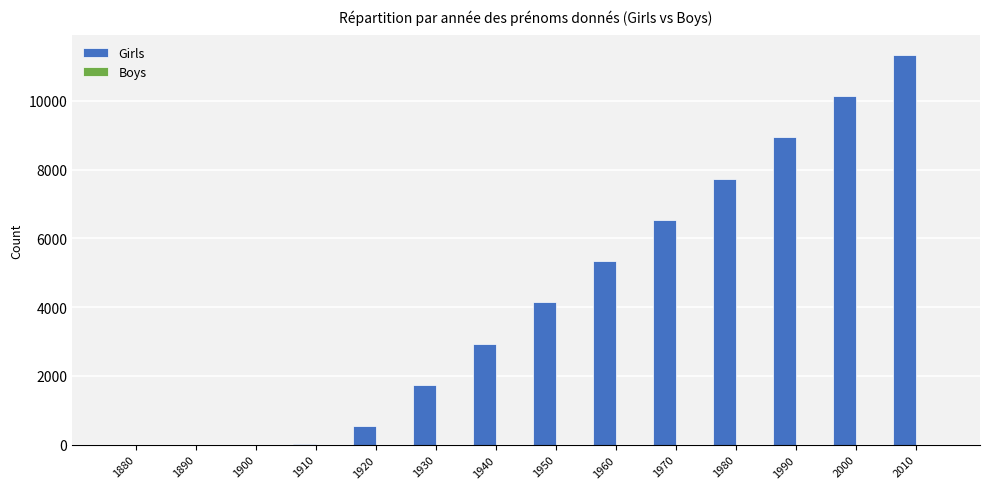

The value at 1960 is 5340. True or false?

True